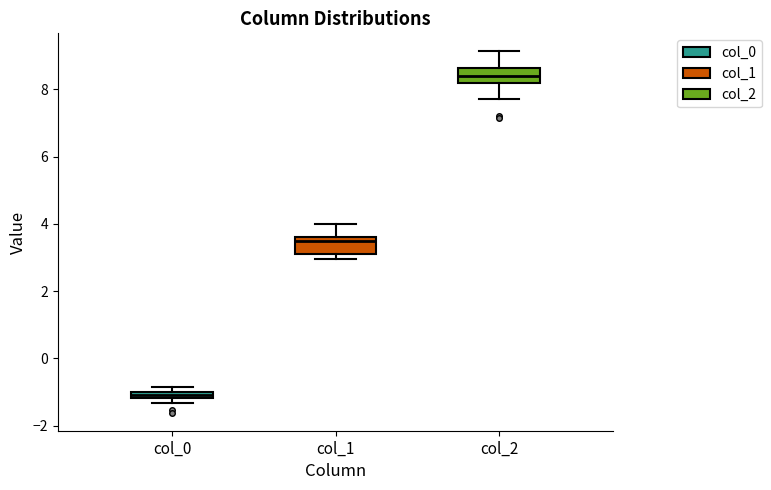

Where does the lower whisker of the box for col_2 end on the y-axis? The values are not printed on the chart, so give them approximately, as read against the axis.

7.8